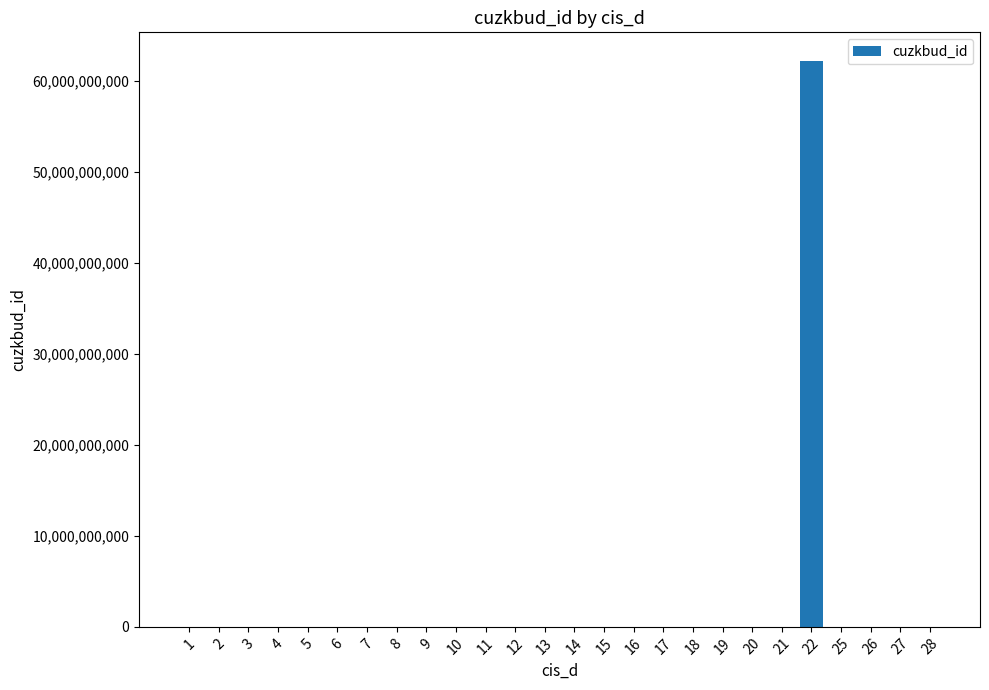

How many categories are shown in the chart?

26